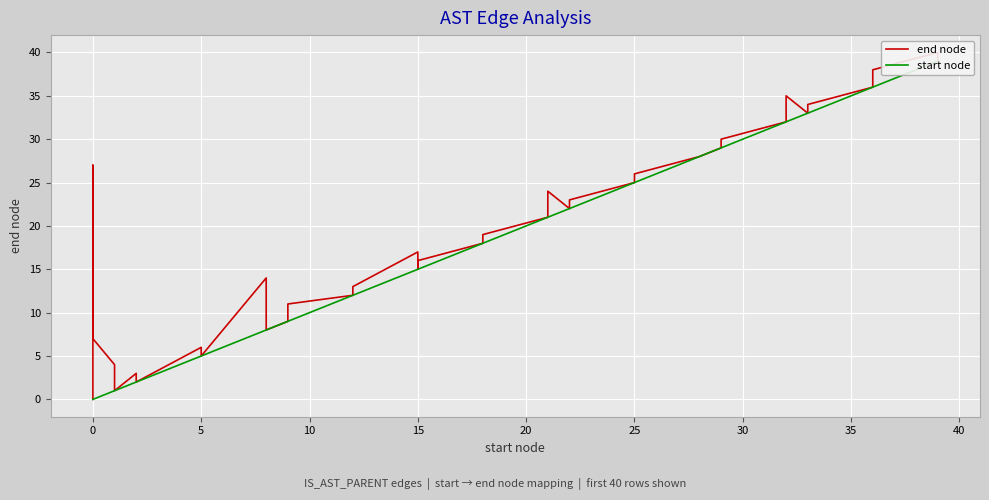

True or false: start node and end node cross at least once.

False